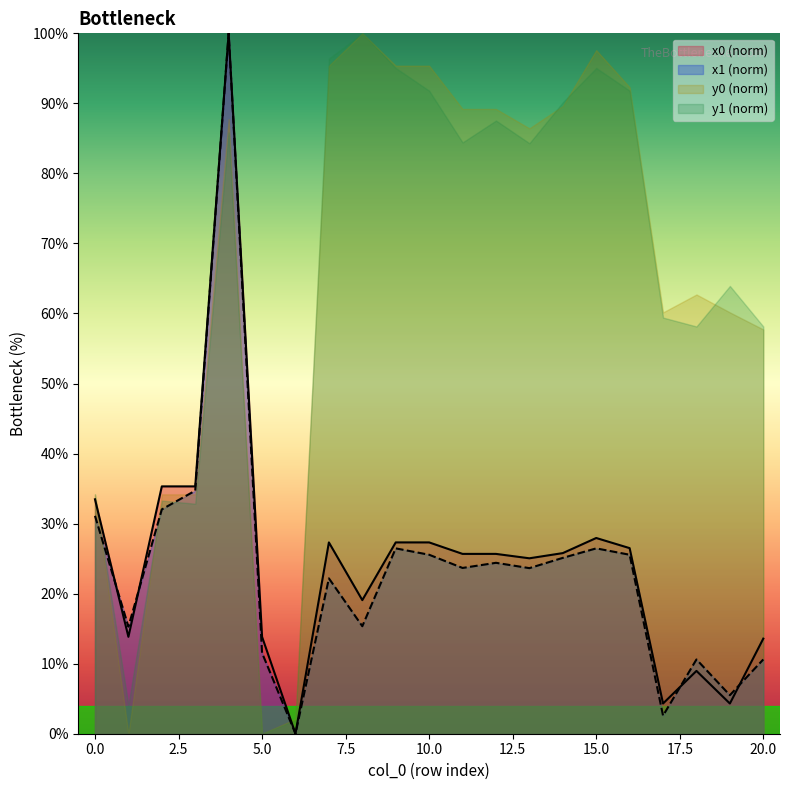

The value of y0 (norm) at 10.0 is 24.9. True or false?

False